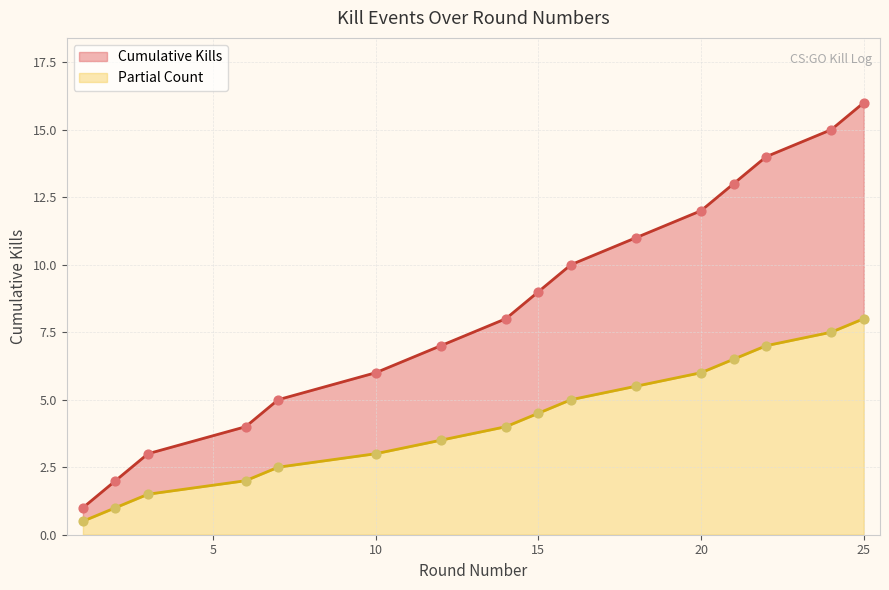

Which has a higher value, 24 or 12?

24